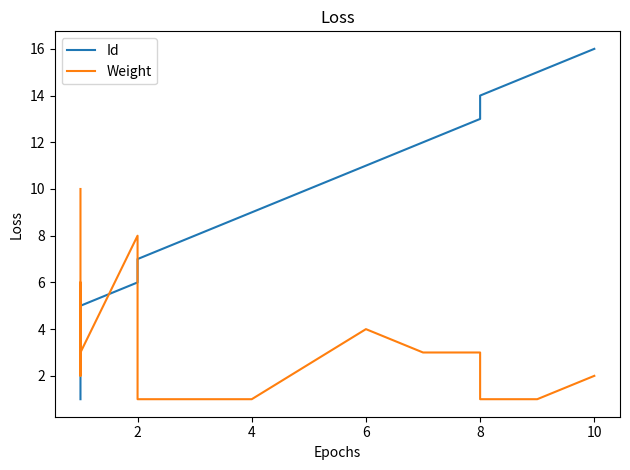

After their last crossing, which series has the higher values: Weight or Id?

Id